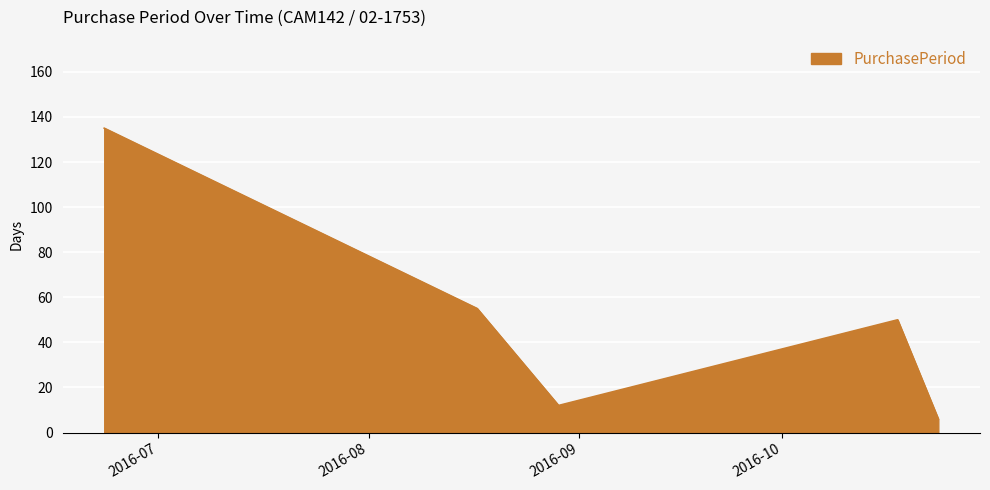

What is the smallest value displayed?

6